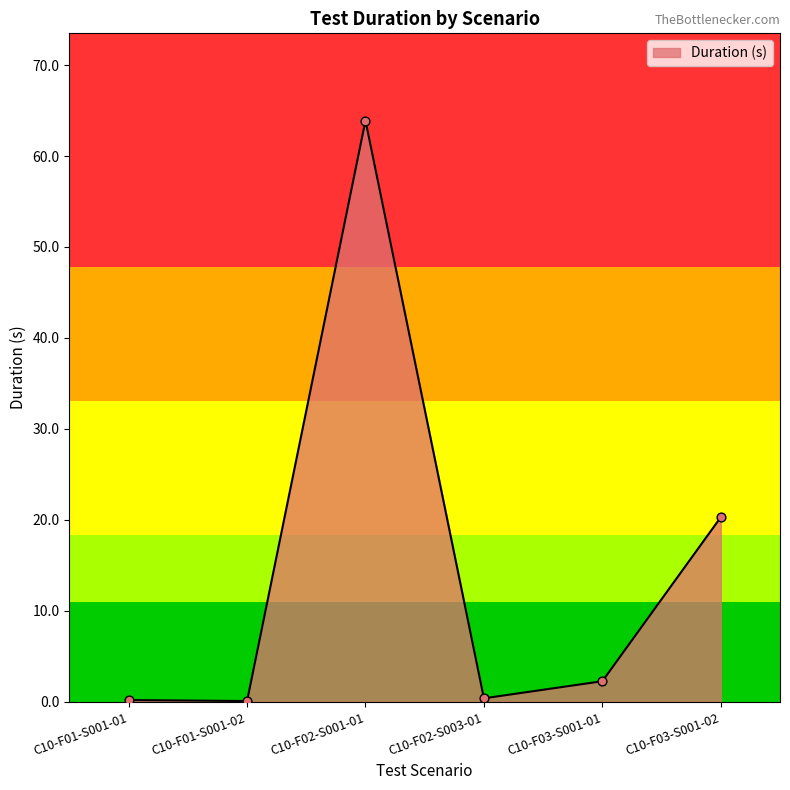

What is the change in value from C10-F01-S001-02 to C10-F02-S001-01?

+63.8